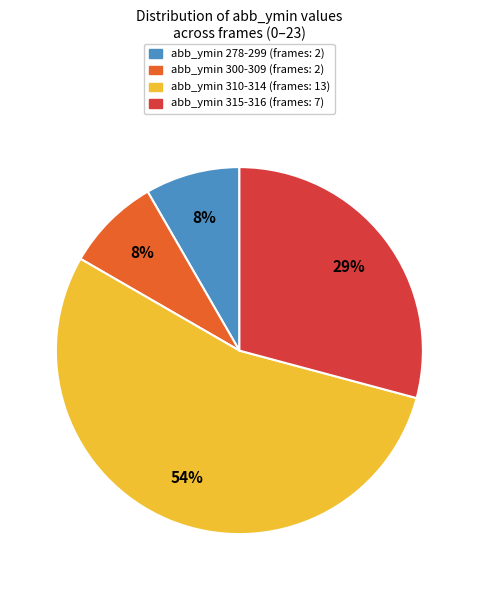

To the nearest percent, what is the average slice percentage?

25%